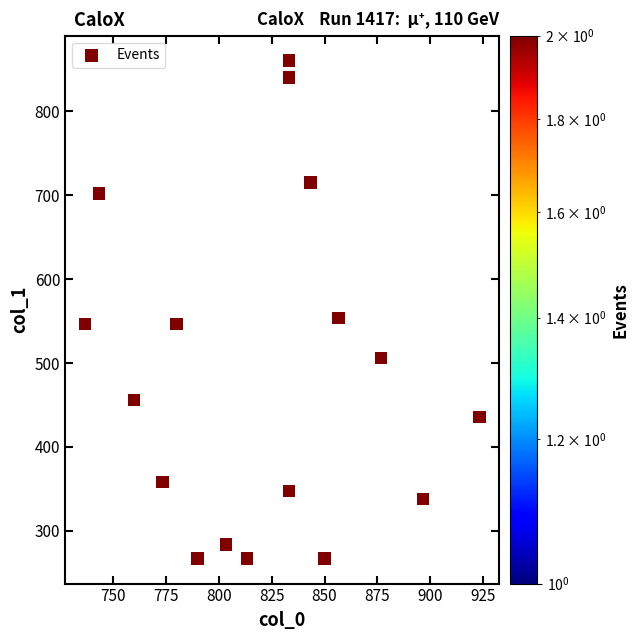

What is the range of X values (max minus min)?

186.7